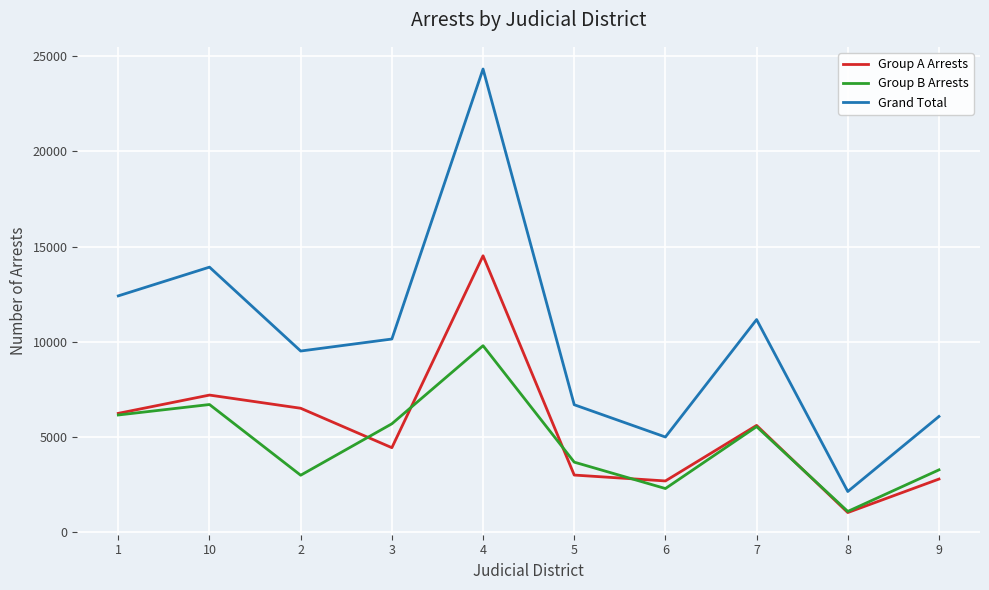

Between 10 and 7, which series saw the biggest shift?

Grand Total